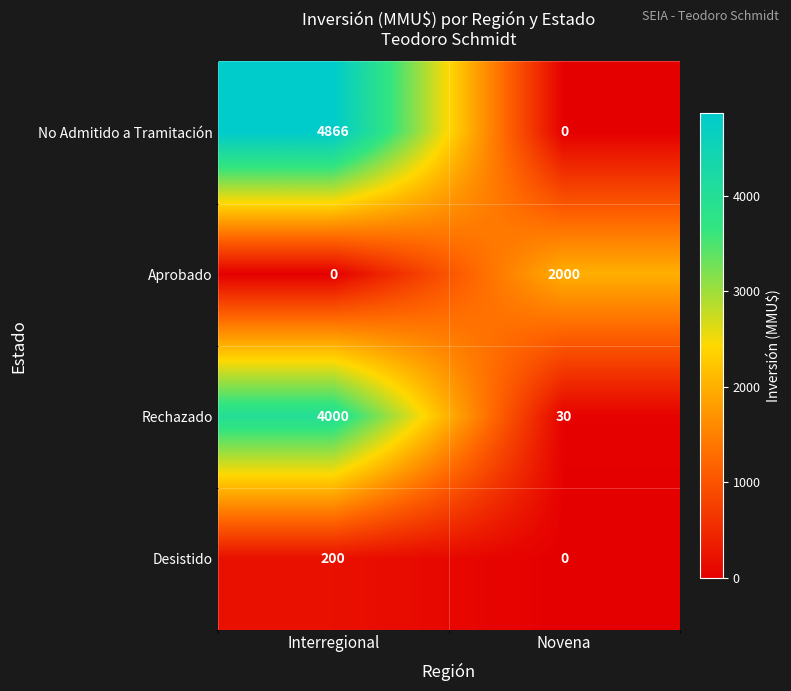

What is the total value across all series at Interregional?

9066